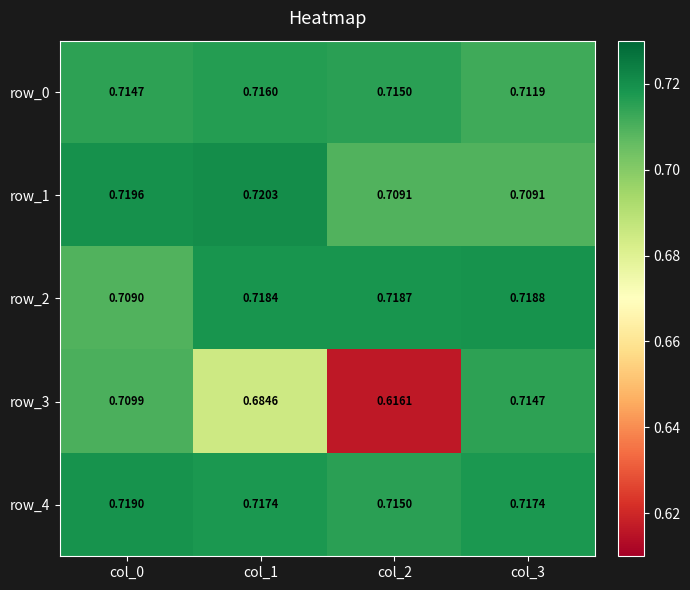

List the series in order of their peak value, highest first.

row_1, row_4, row_2, row_0, row_3